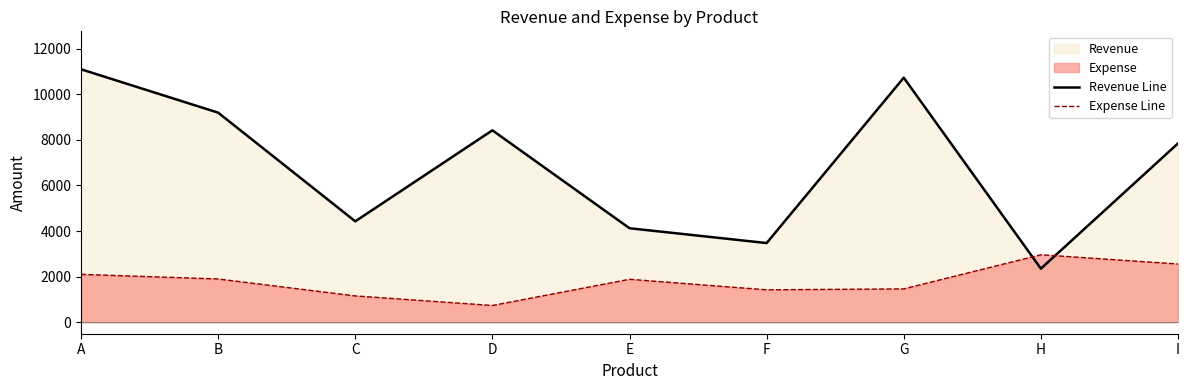

What is the value of the Expense Line point at the 6th from the left?

1425